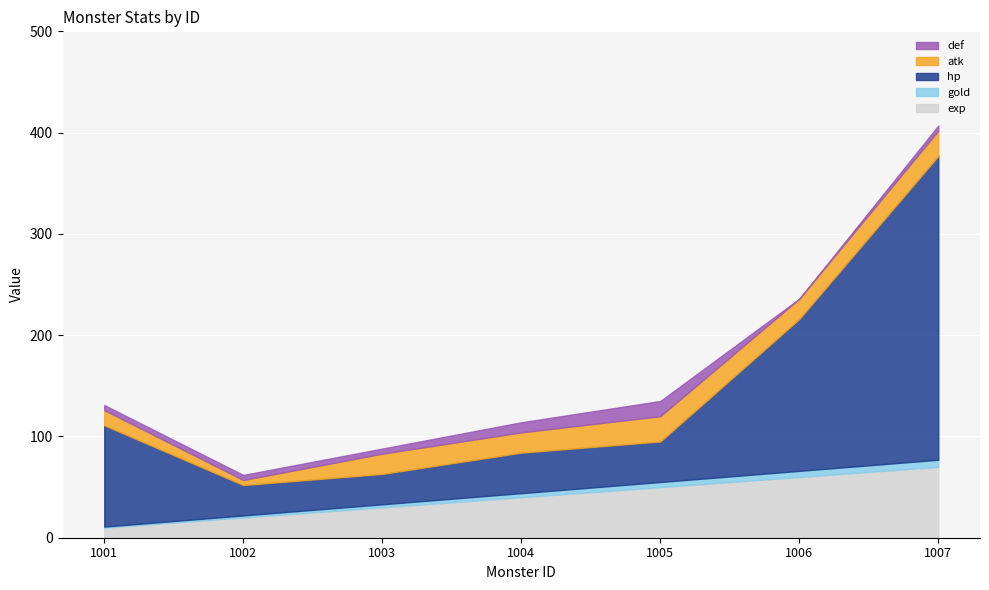

Is it true that exp equals 84 at 1005?

False